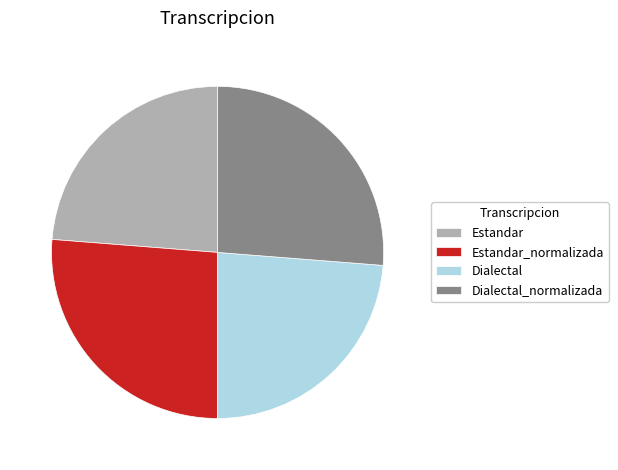

How many slices are in this pie chart?

4